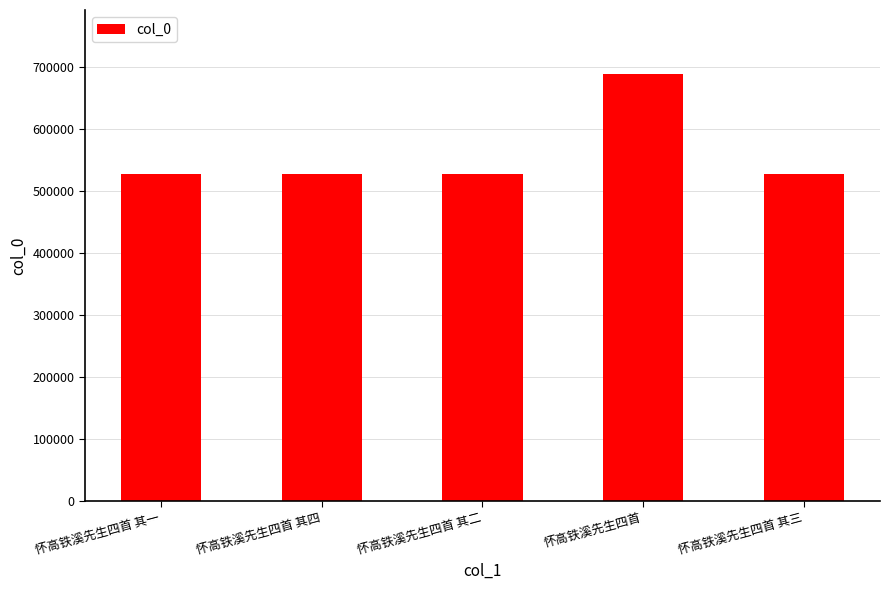

What is the value of the 2nd bar from the left?

527774